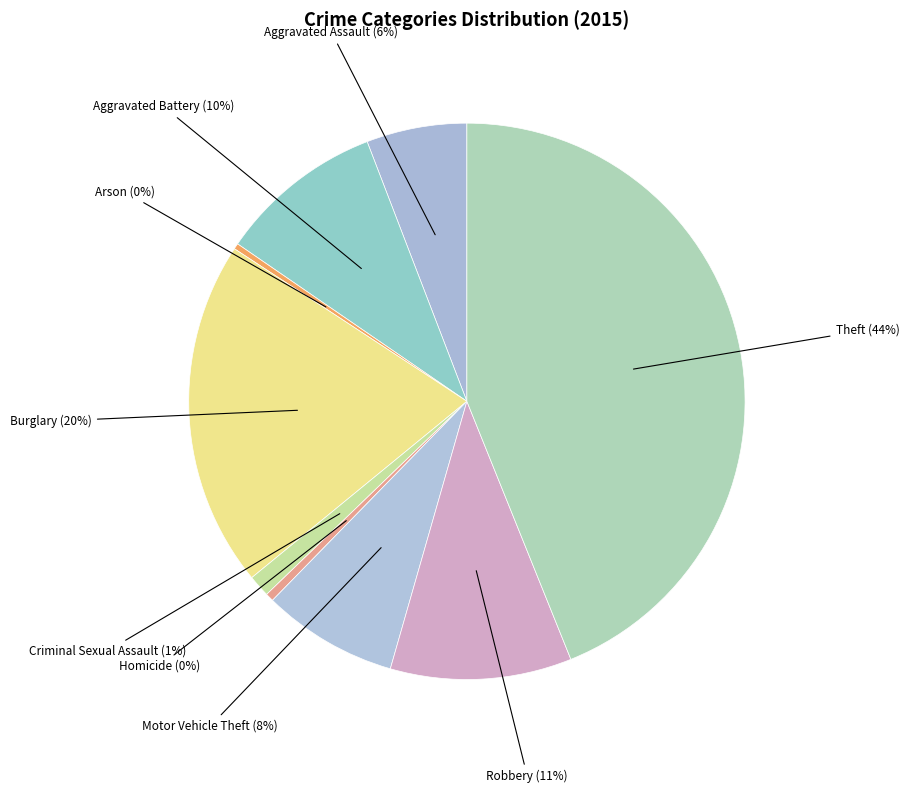

Do Motor Vehicle Theft and Aggravated Battery together represent more than half of the pie?

No